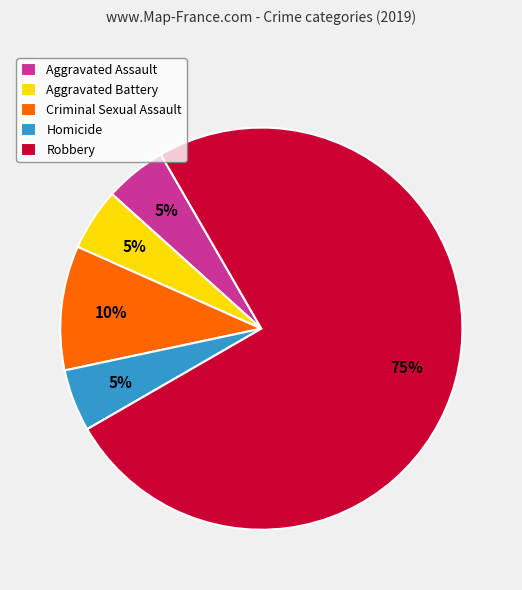

True or false: Robbery accounts for 60% of the total.

False